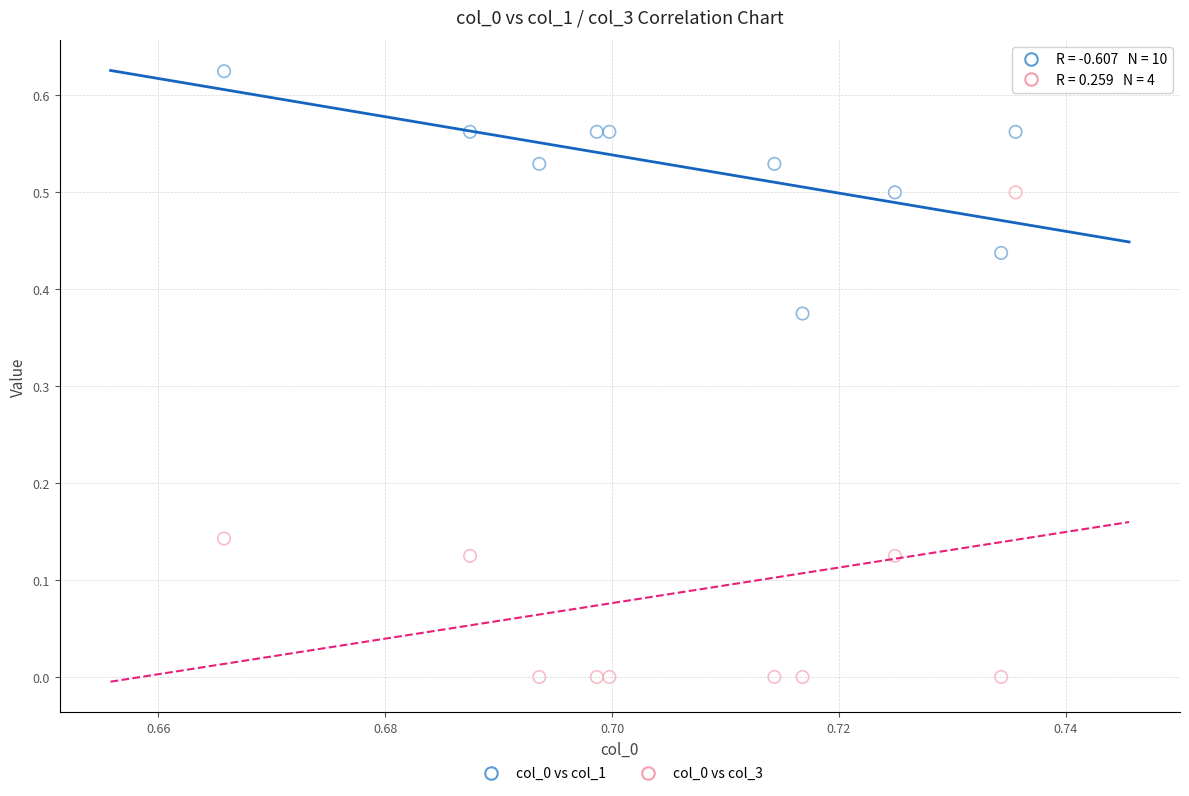

Which series contains the lowest Y value?

col_0 vs col_3